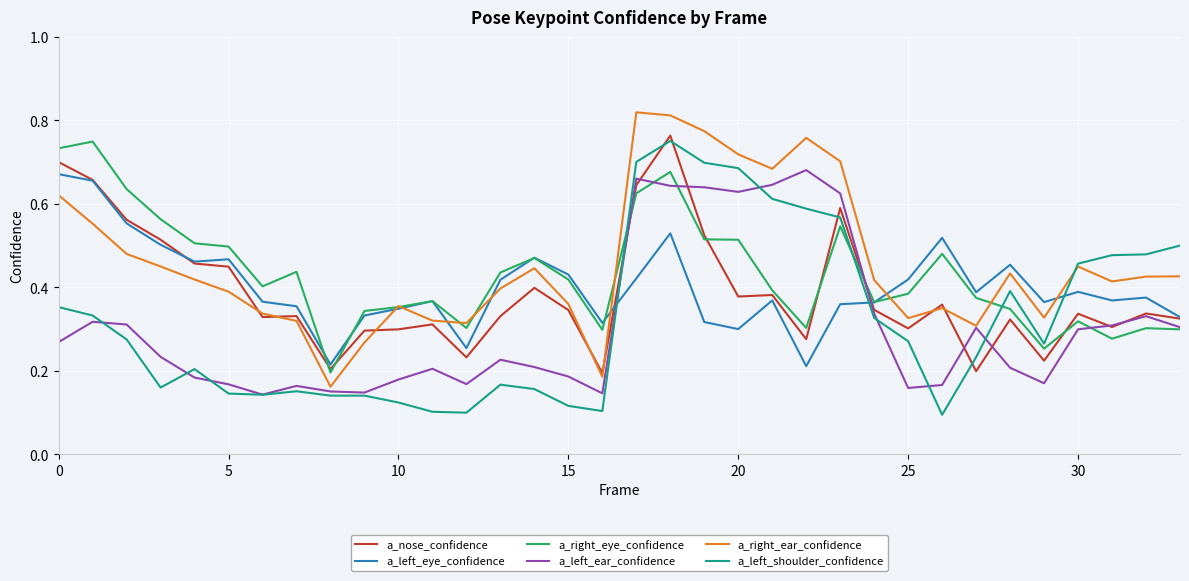

True or false: a_left_ear_confidence and a_left_eye_confidence cross at least once.

True